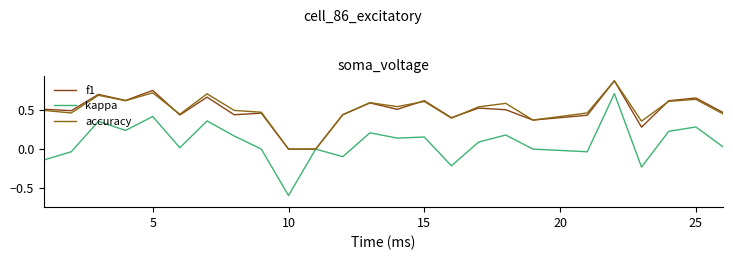

Rank the series by their maximum value, from lowest to highest.

kappa, f1, accuracy